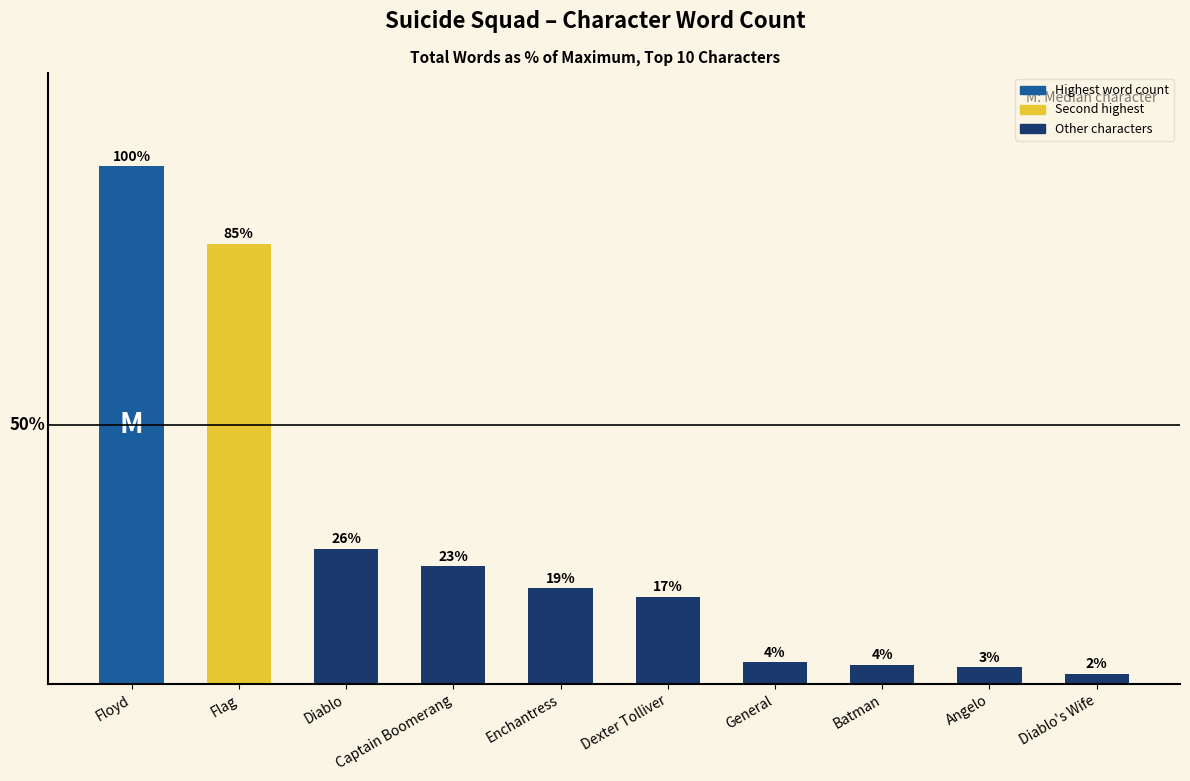

Are the bars horizontal?

No